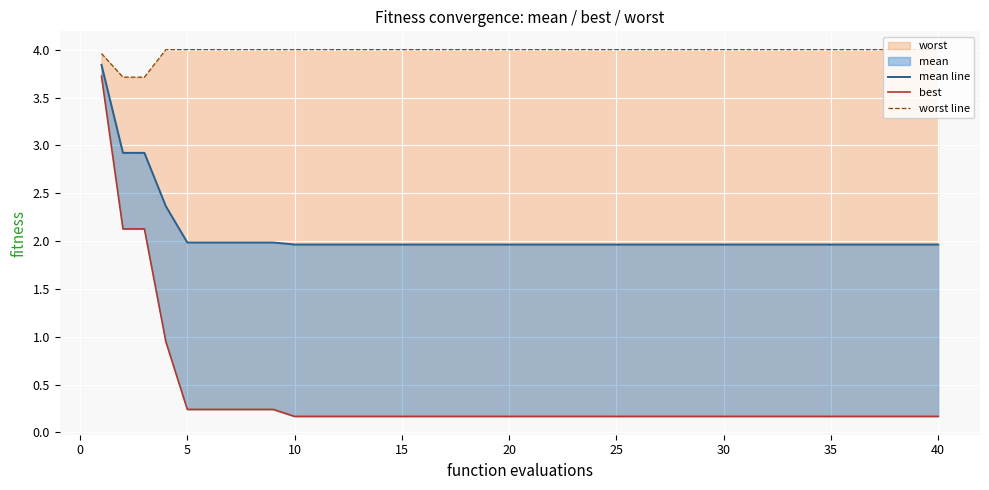

True or false: best and worst line cross at least once.

False